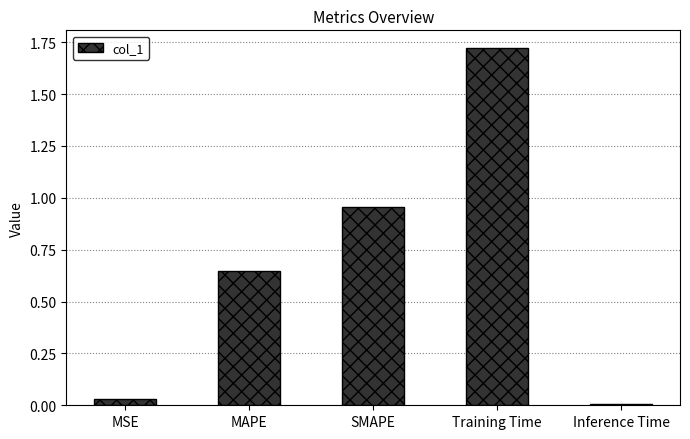

What is the difference between the second highest and second lowest values?

0.9